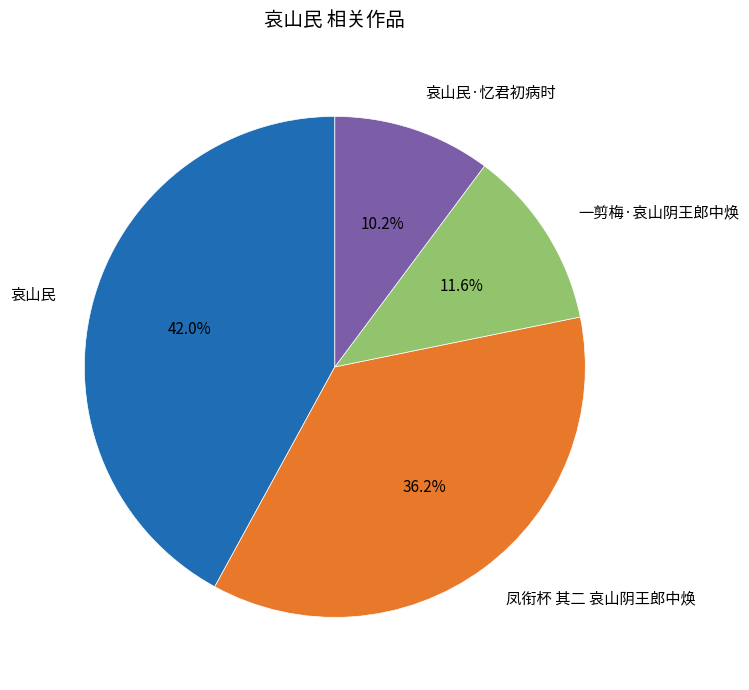

Count the number of slices in the pie.

4